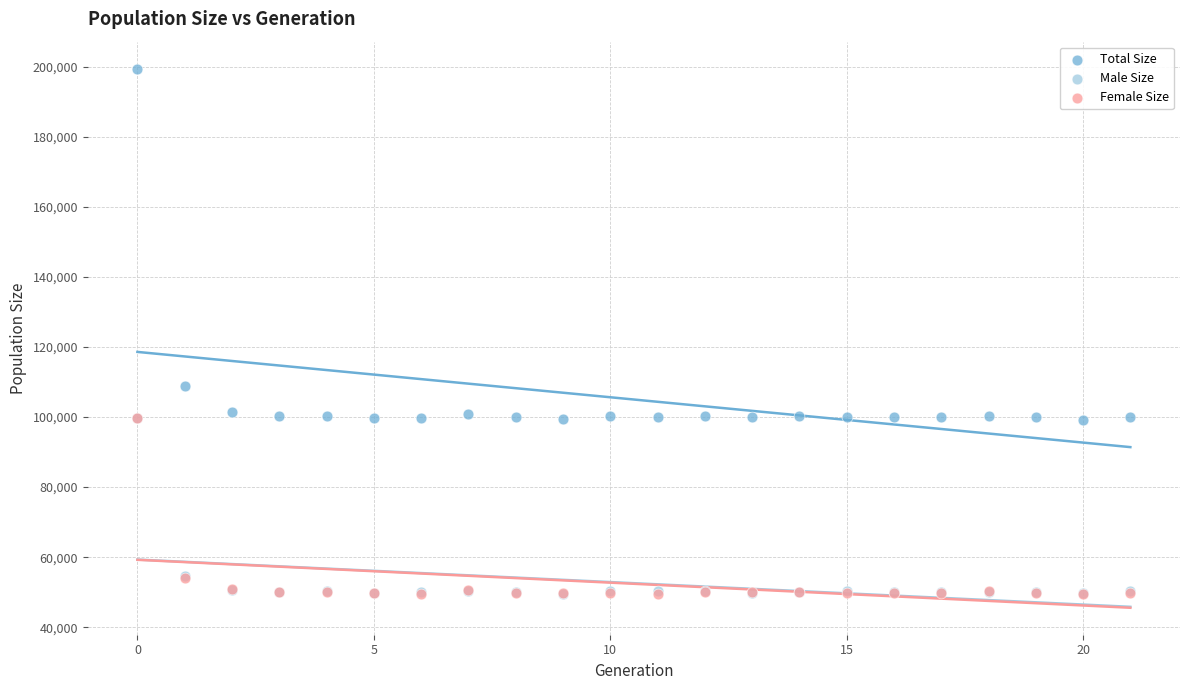

What are all the series names shown in the legend?

Total Size, Male Size, Female Size